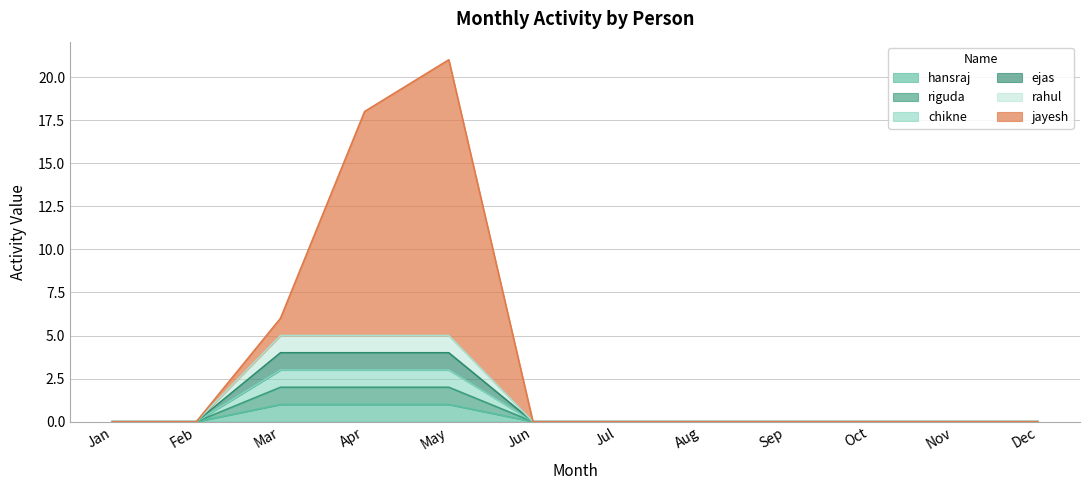

How many values in the ejas series exceed 0?

3